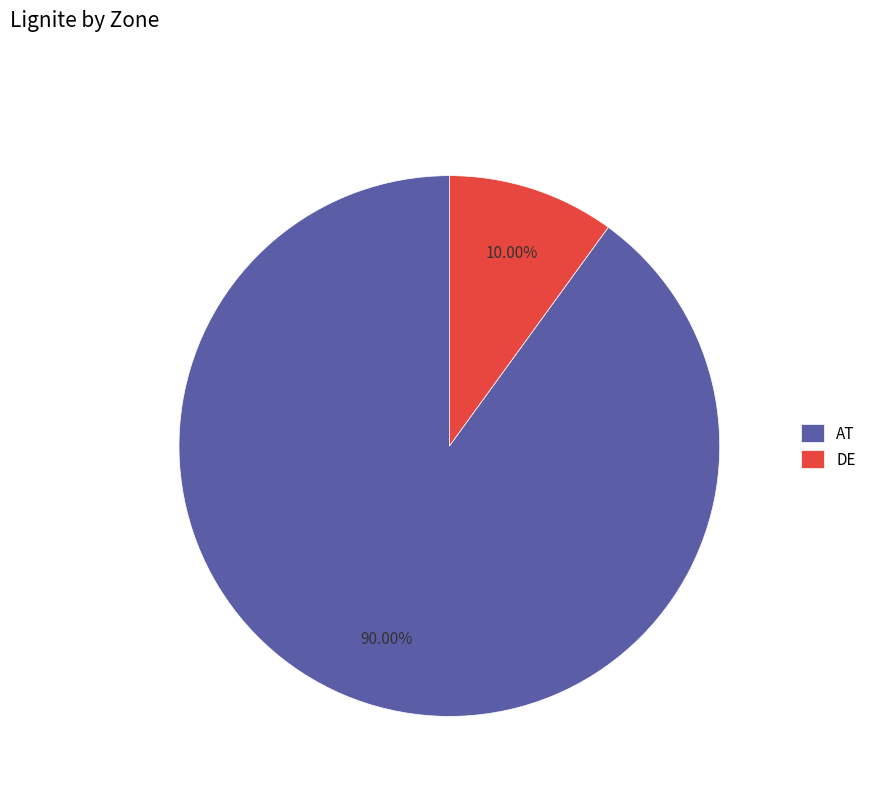

Which slice represents more than half of the pie?

AT